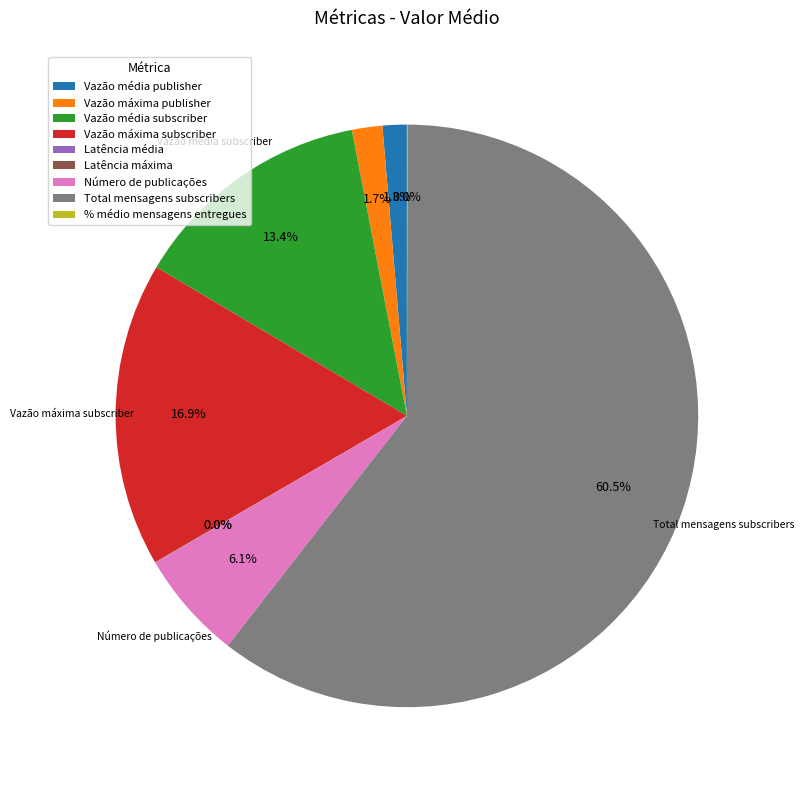

Approximately how many times larger is the value at Total mensagens subscribers compared to Vazão máxima subscriber?

3.6